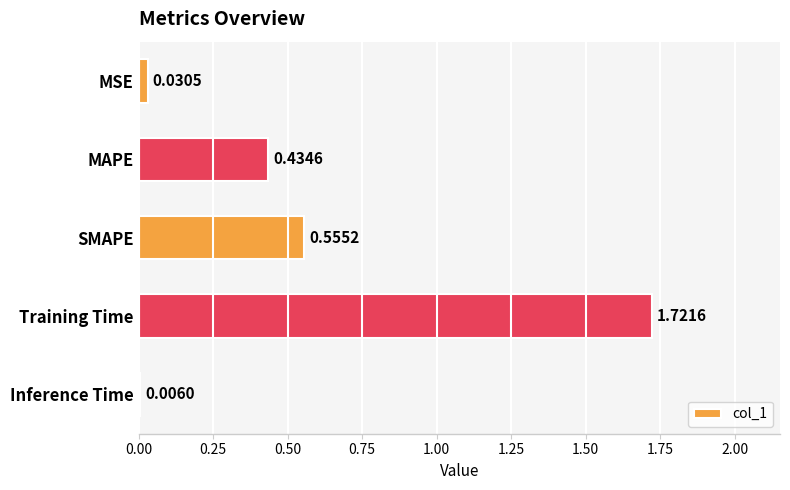

How many data points does each series have?

5